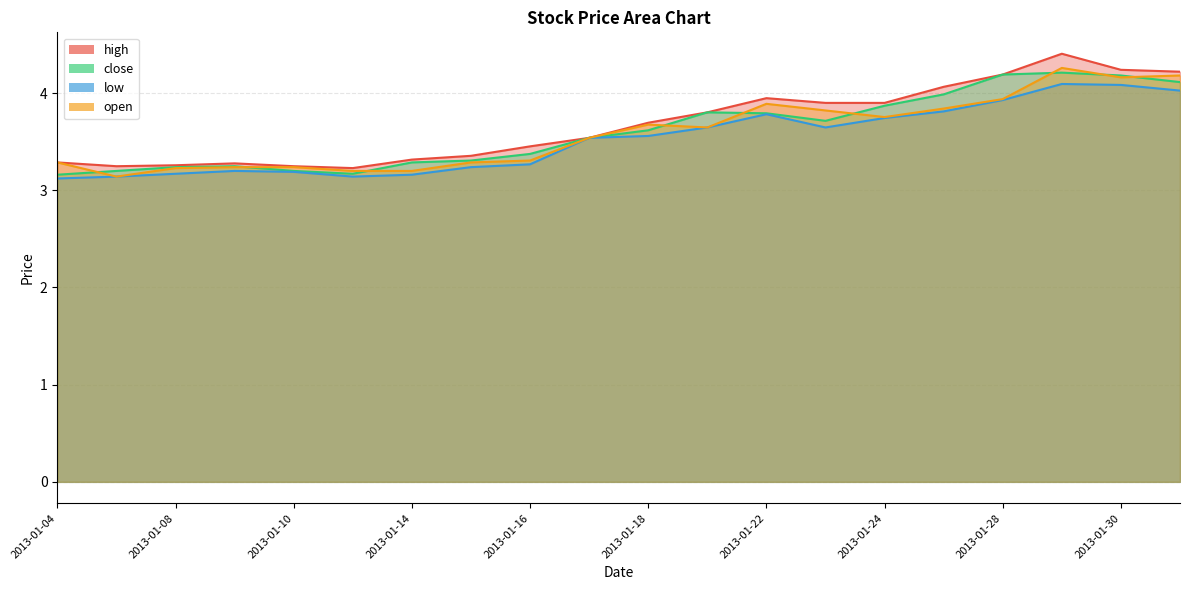

How many interior local peaks does the close series have?

3